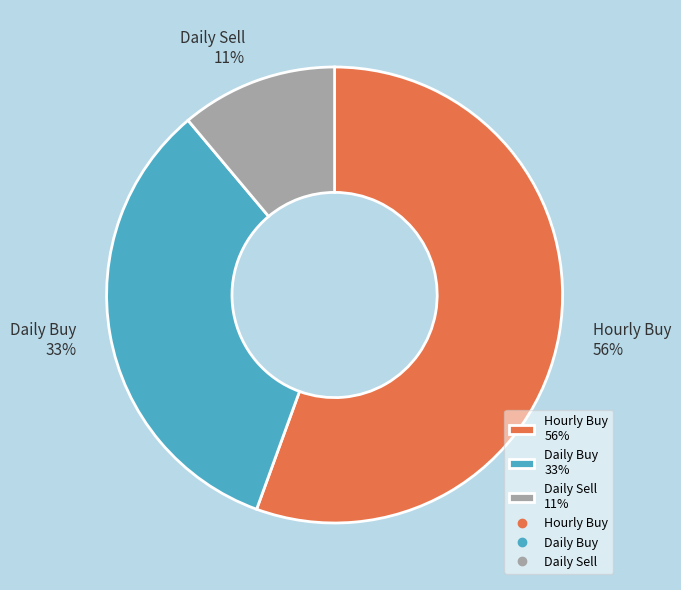

The Daily Buy 33% slice represents 33% of the pie. True or false?

True